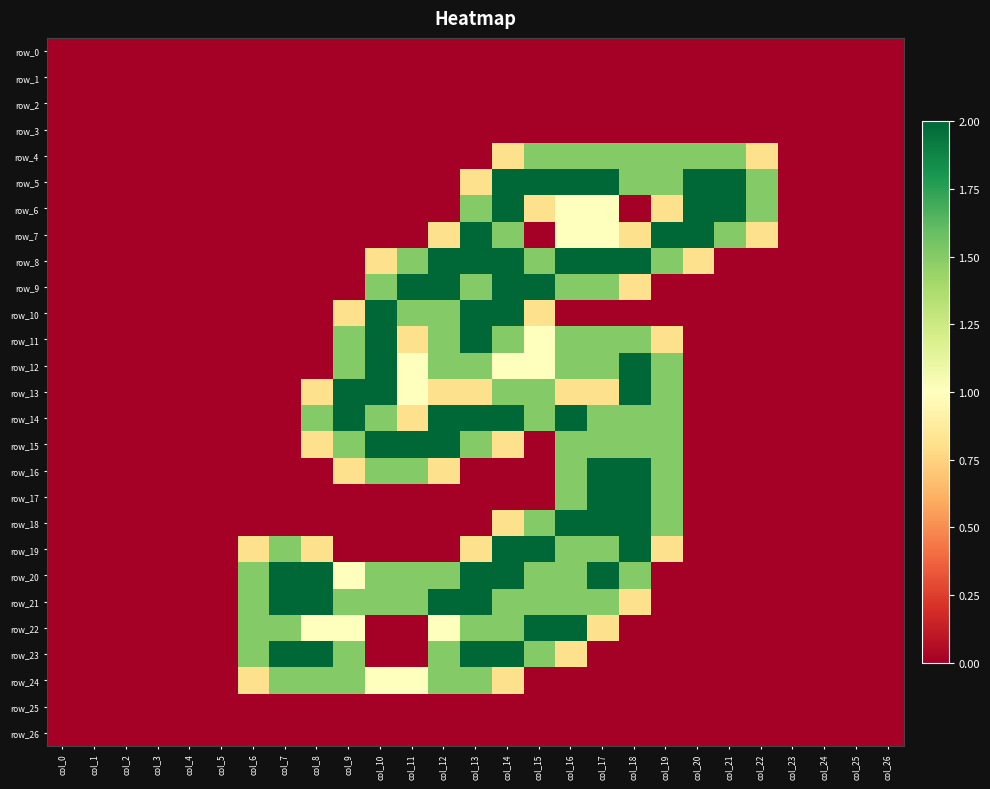

At col_25, list the series in order from largest to smallest.

row_0, row_1, row_2, row_3, row_4, row_5, row_6, row_7, row_8, row_9, row_10, row_11, row_12, row_13, row_14, row_15, row_16, row_17, row_18, row_19, row_20, row_21, row_22, row_23, row_24, row_25, row_26